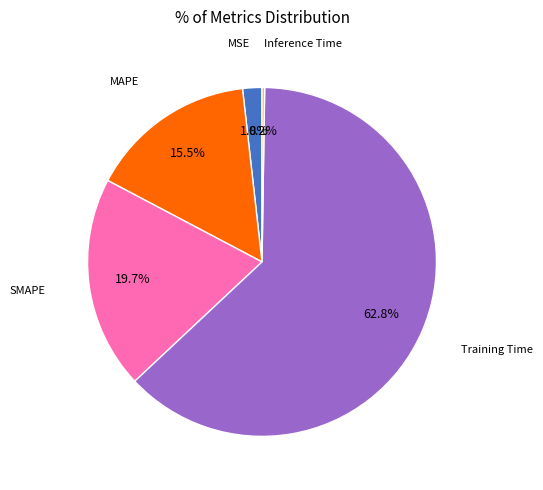

Does any single category account for the majority?

Yes